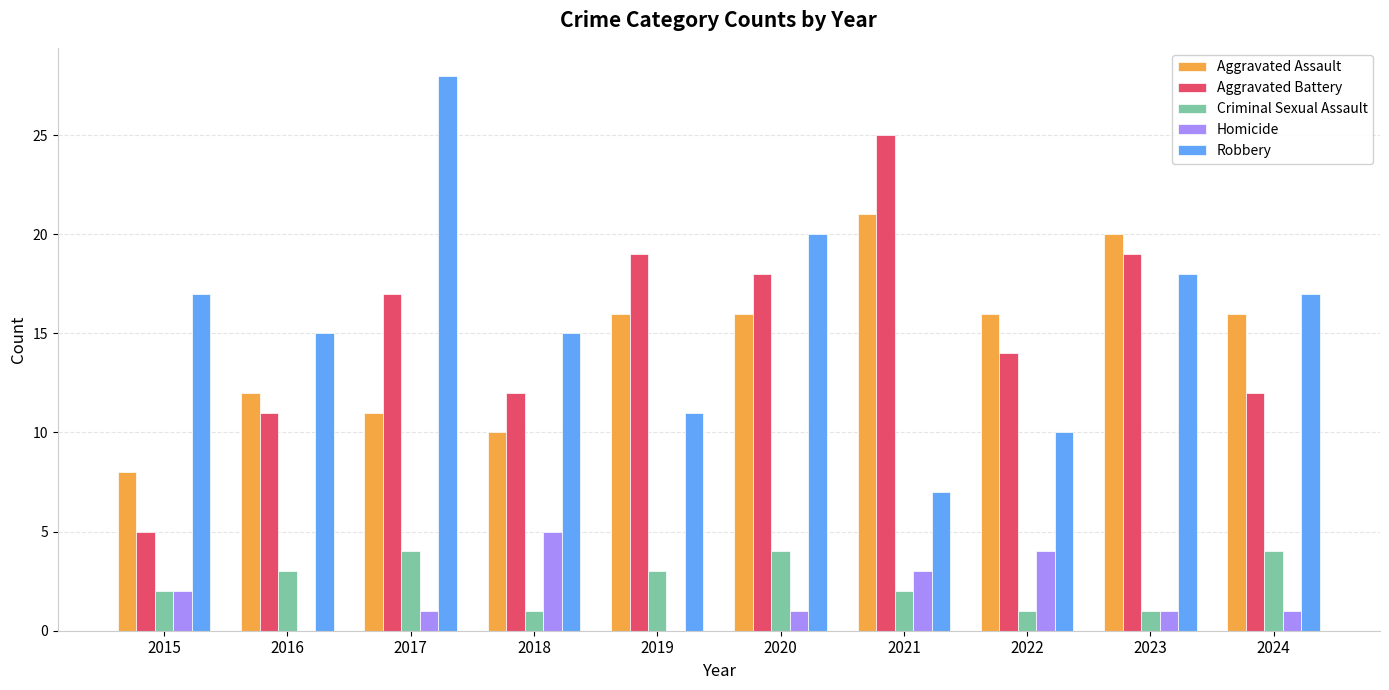

How many Homicide values are between 1 and 3?

6